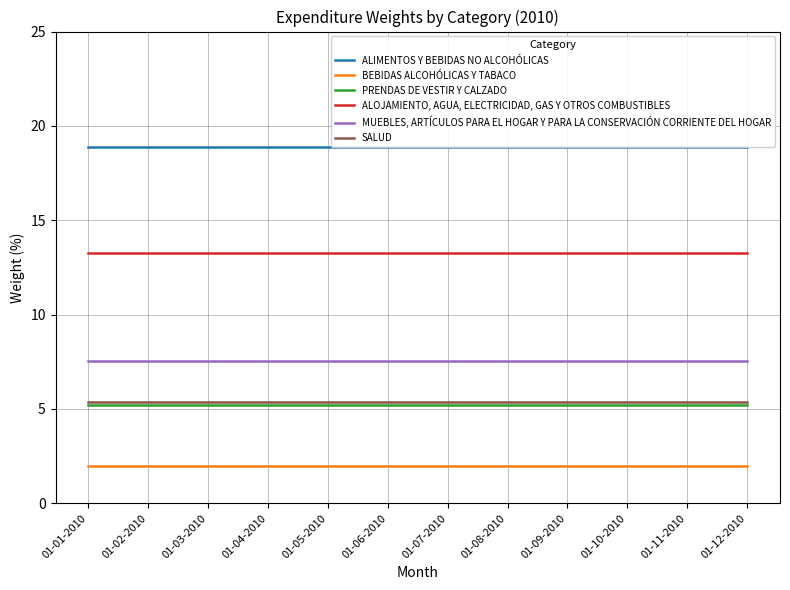

Between 01-05-2010 and 01-06-2010, which series saw the biggest shift?

ALIMENTOS Y BEBIDAS NO ALCOHÓLICAS